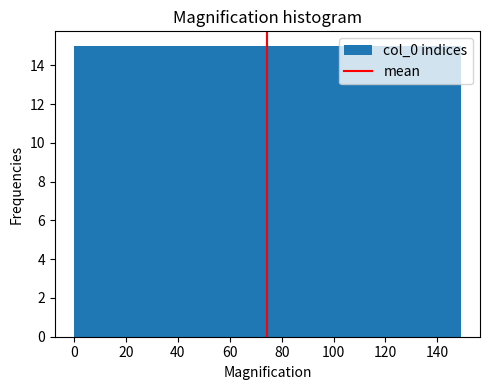

Reading left to right, list every bar in this chart as the range it spans on the x-axis followed by its height. Neither the bar edges nor the heights are printed on the chart, so give them approximately, as read against the axes.

0 to 14: 15
14 to 30: 15
30 to 44: 15
44 to 60: 15
60 to 74: 15
74 to 90: 15
90 to 104: 15
104 to 120: 15
120 to 134: 15
134 to 150: 15